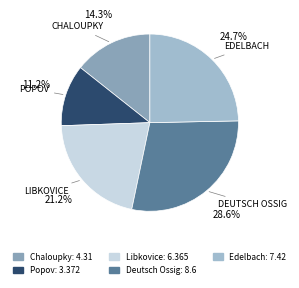

What is the largest slice in the pie chart?

Deutsch Ossig